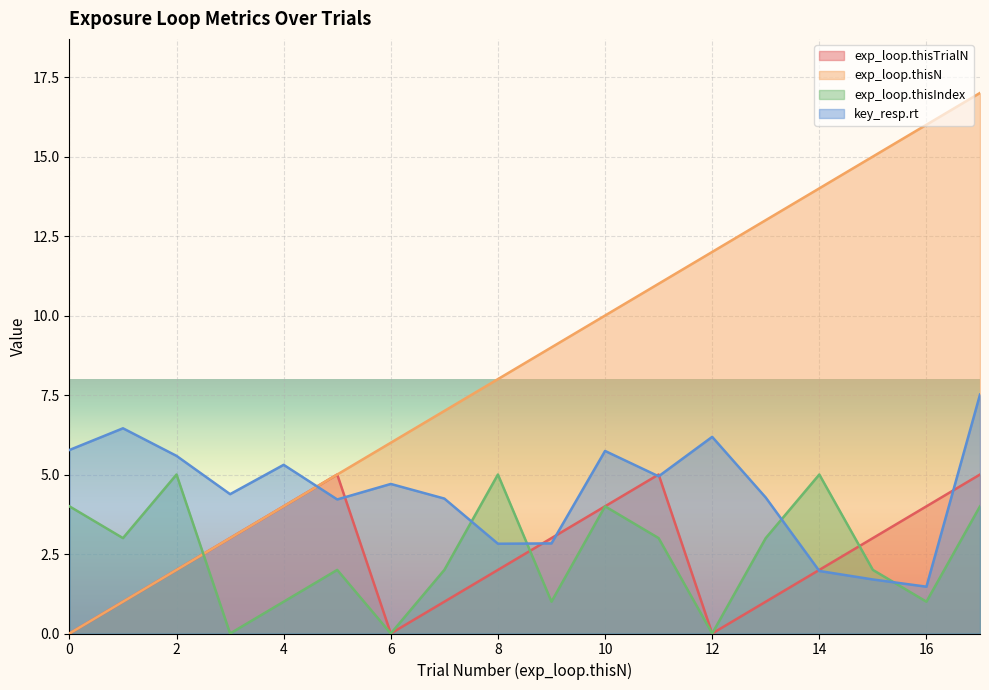

What are all the series names shown in the legend?

exp_loop.thisTrialN, exp_loop.thisN, exp_loop.thisIndex, key_resp.rt